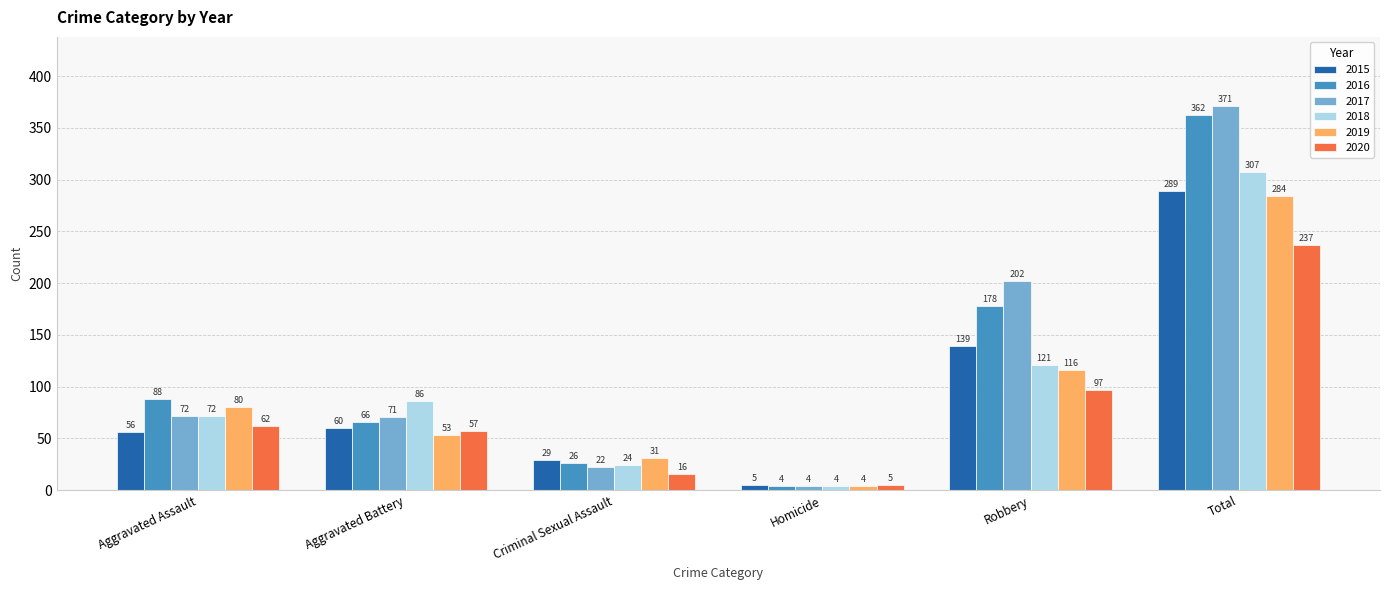

What is the spread (max minus min) of values at Aggravated Battery?

33